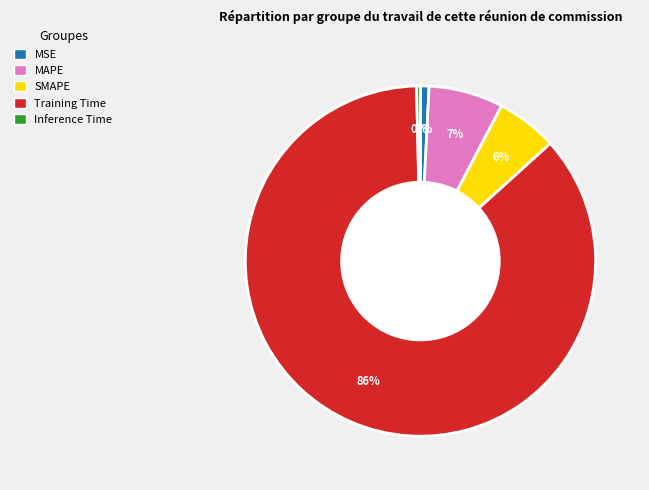

Between SMAPE and MAPE, which is larger?

MAPE